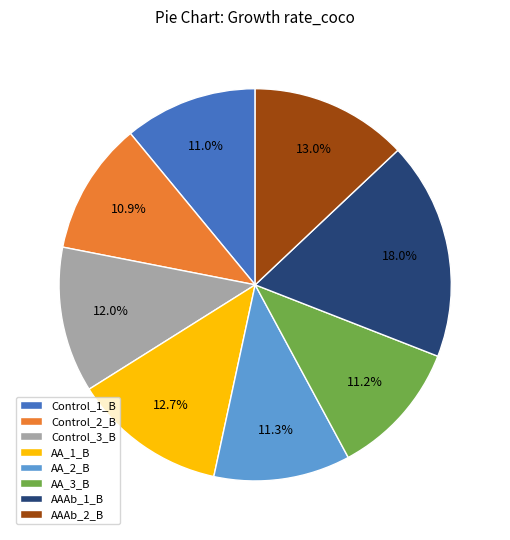

Which category has the biggest portion of the pie?

AAAb_1_B